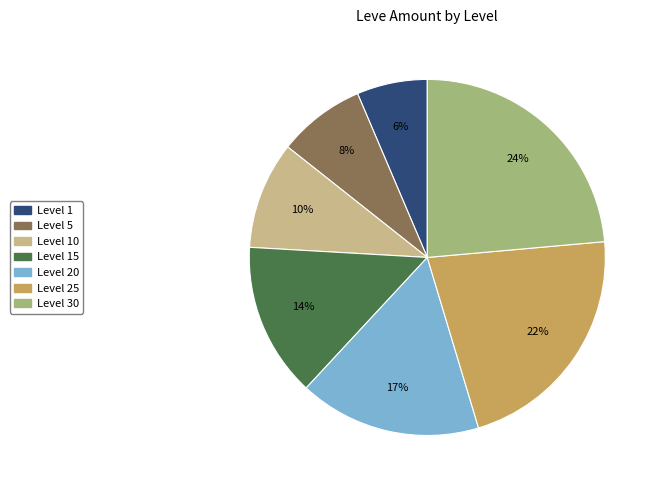

Is there a majority slice in this chart?

No